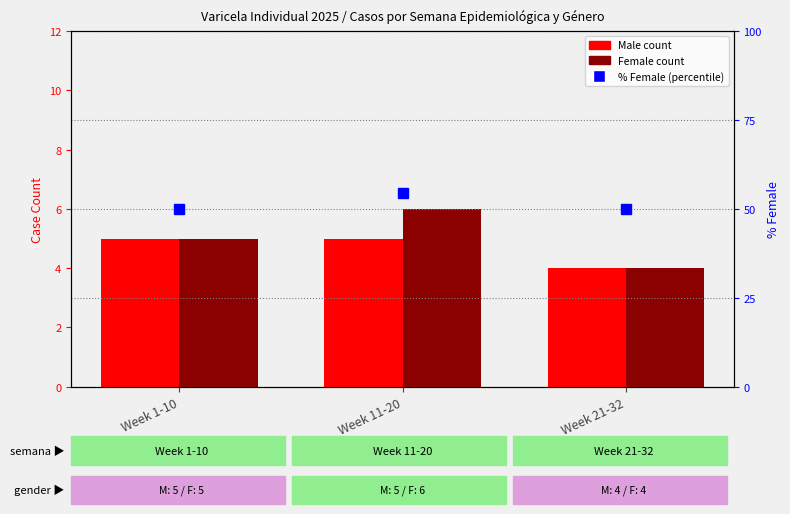

At which label does % Female (percentile) reach its peak?

Week 11-20